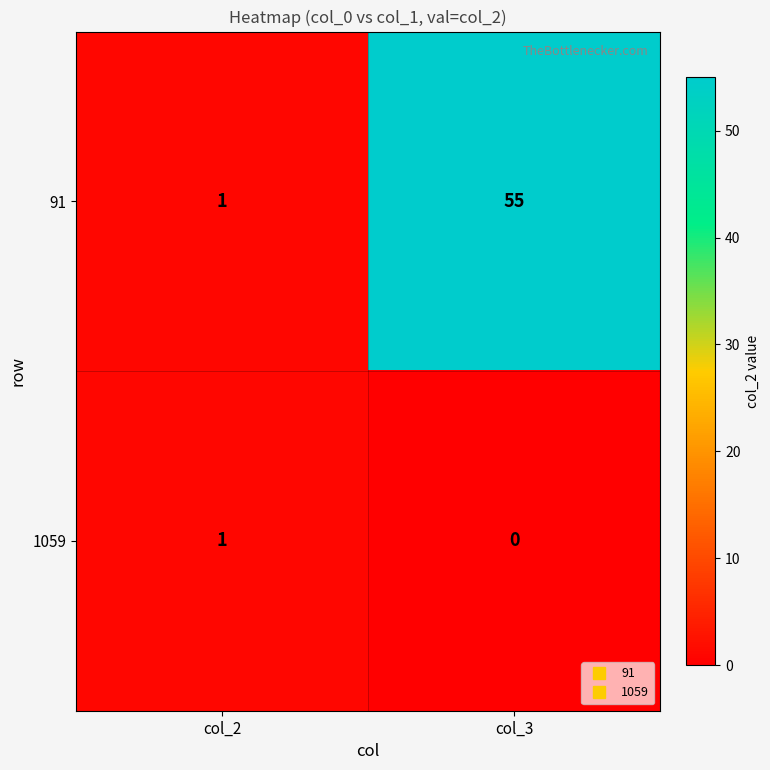

Is it true that 1059 equals 2 at col_2?

False